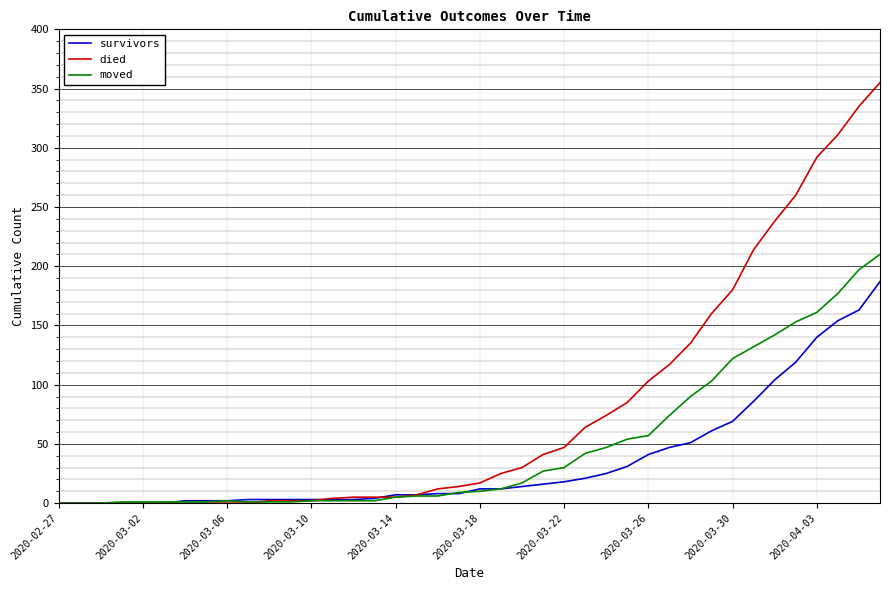

What is the maximum value shown in the chart?

355